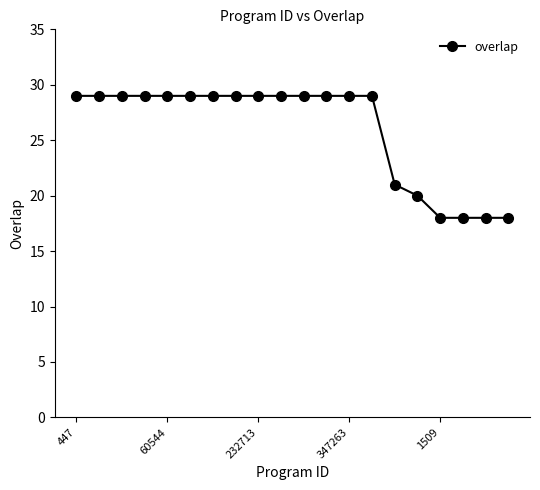

Reading left to right, list all the values displayed in this chart.

29	29	29	29	29	29	29	29	29	29	29	29	29	29	21	20	18	18	18	18